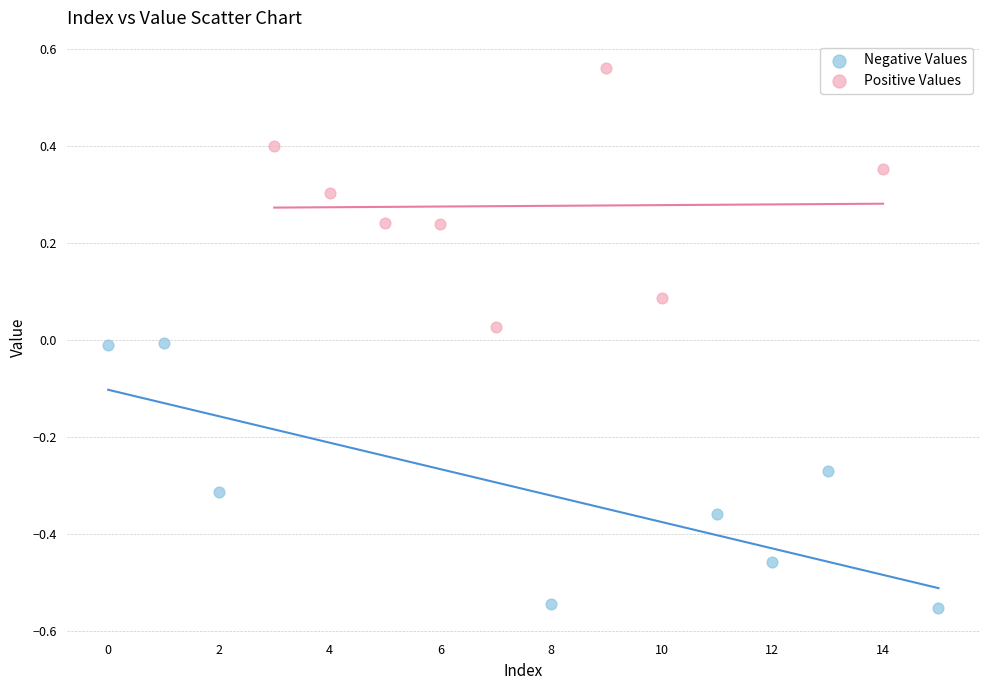

Which series reaches the minimum Y coordinate?

Negative Values